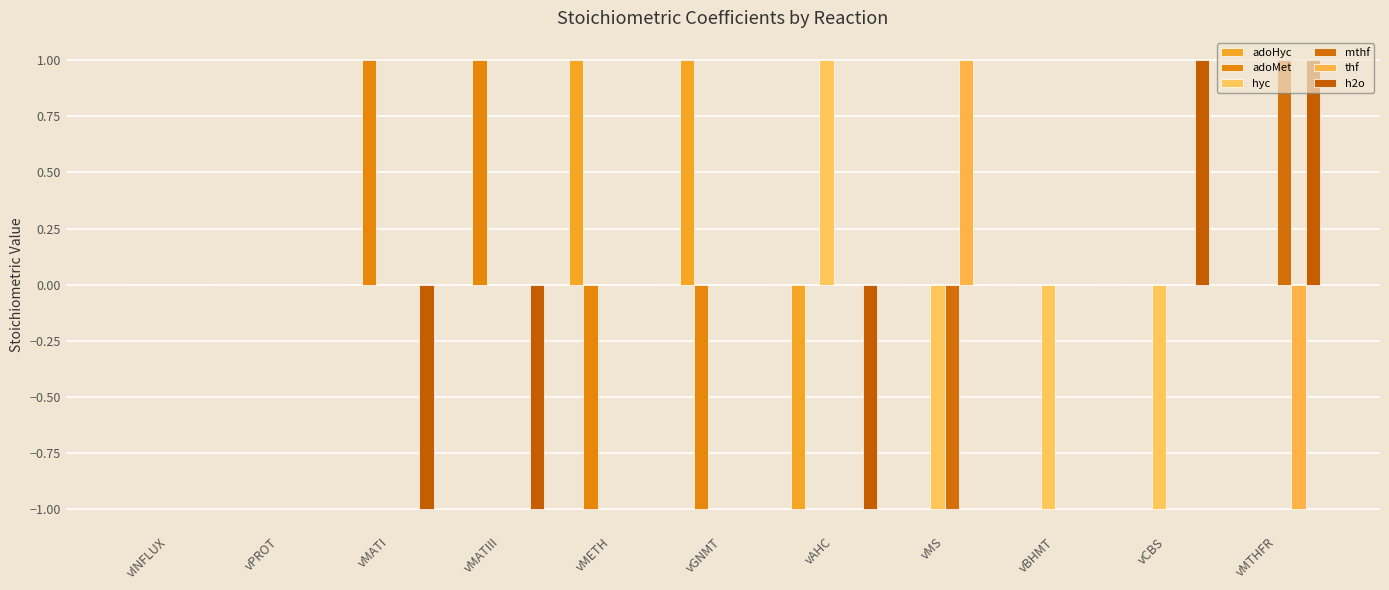

What is the spread (max minus min) of values at vMTHFR?

2